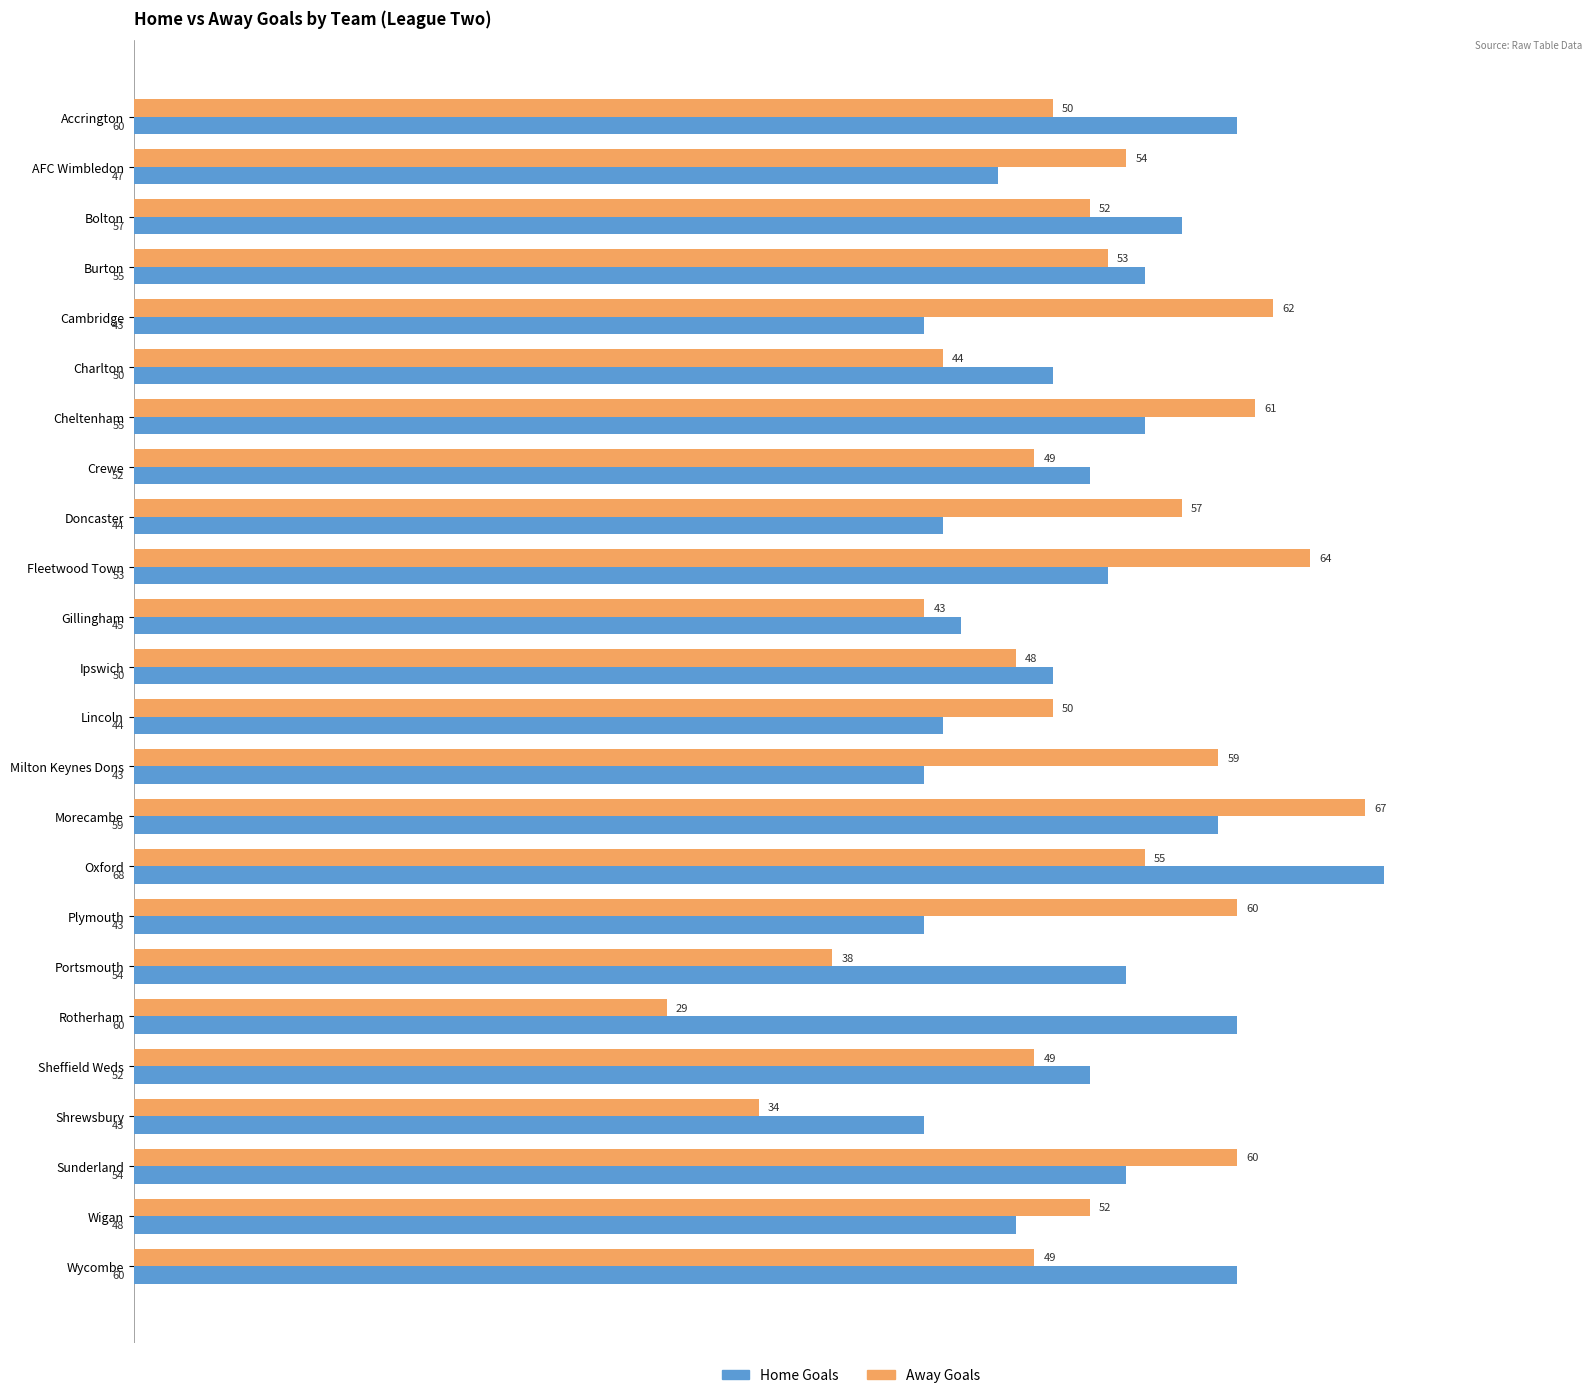

Which category has the highest value in the Home Goals series?

Oxford